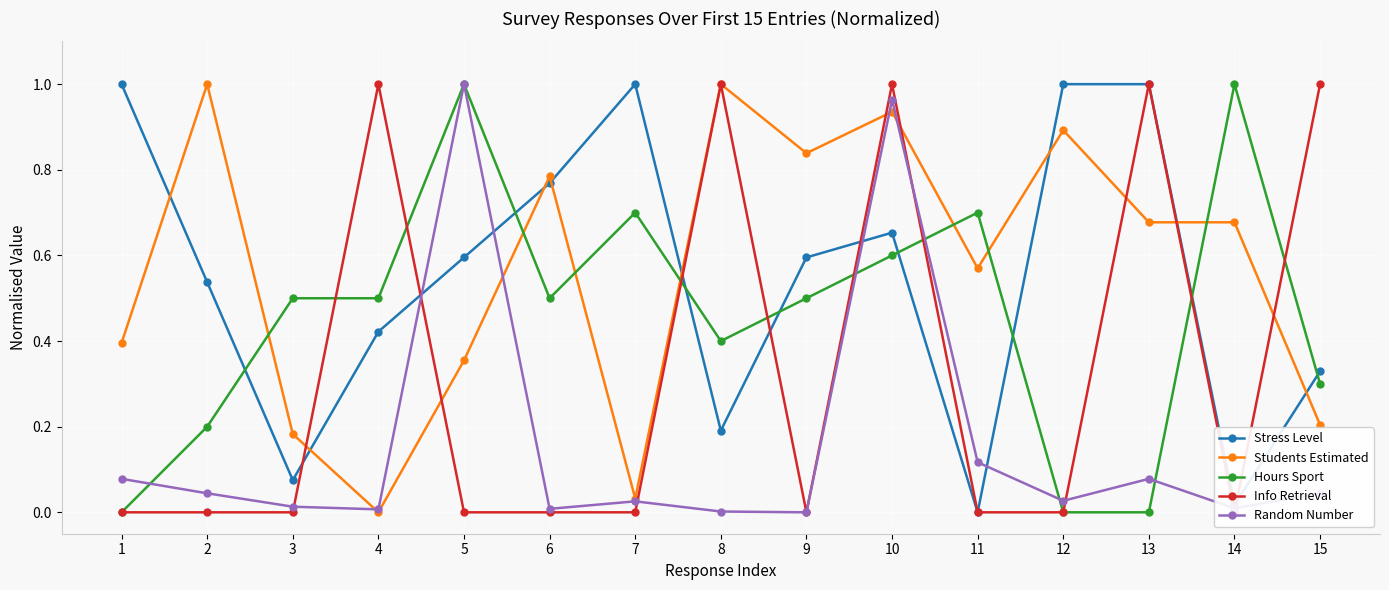

Reading left to right, list all the values displayed in this chart.

Stress Level: 1.0	0.5	0.1	0.4	0.6	0.8	1.0	0.2	0.6	0.7	0.0	1.0	1.0	0.0	0.3
Students Estimated: 0.4	1.0	0.2	0.0	0.4	0.8	0.0	1.0	0.8	0.9	0.6	0.9	0.7	0.7	0.2
Hours Sport: 0.0	0.2	0.5	0.5	1.0	0.5	0.7	0.4	0.5	0.6	0.7	0.0	0.0	1.0	0.3
Info Retrieval: 0.0	0.0	0.0	1.0	0.0	0.0	0.0	1.0	0.0	1.0	0.0	0.0	1.0	0.0	1.0
Random Number: 0.1	0.0	0.0	0.0	1.0	0.0	0.0	0.0	0.0	1.0	0.1	0.0	0.1	0.0	0.0